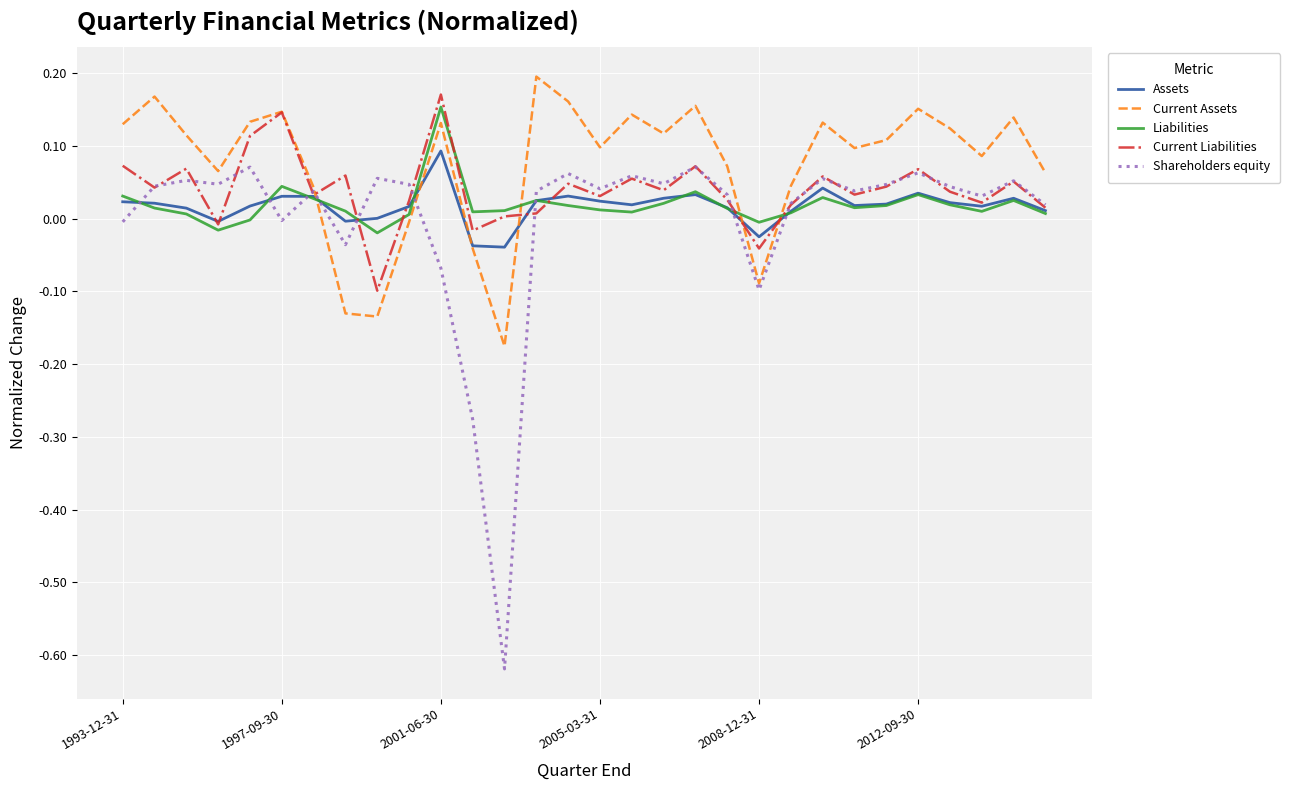

What are all the series names shown in the legend?

Assets, Current Assets, Liabilities, Current Liabilities, Shareholders equity